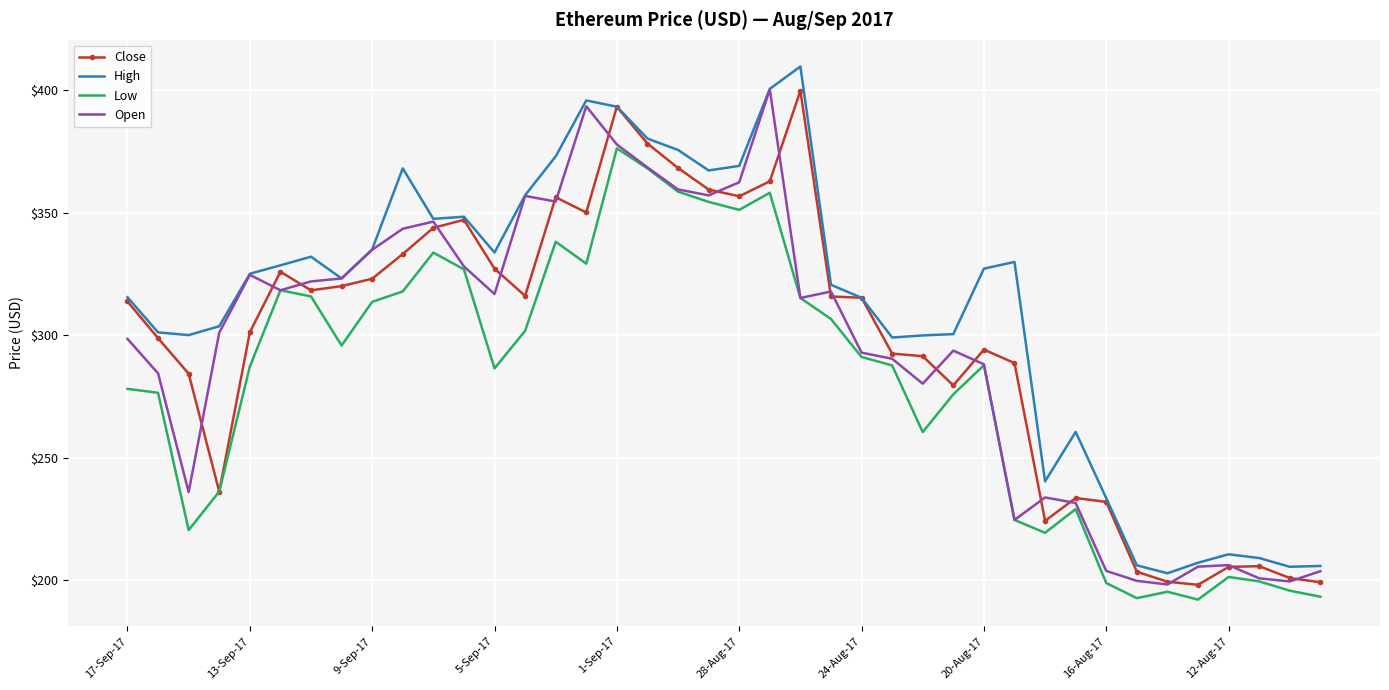

What is the minimum value for High?

202.9